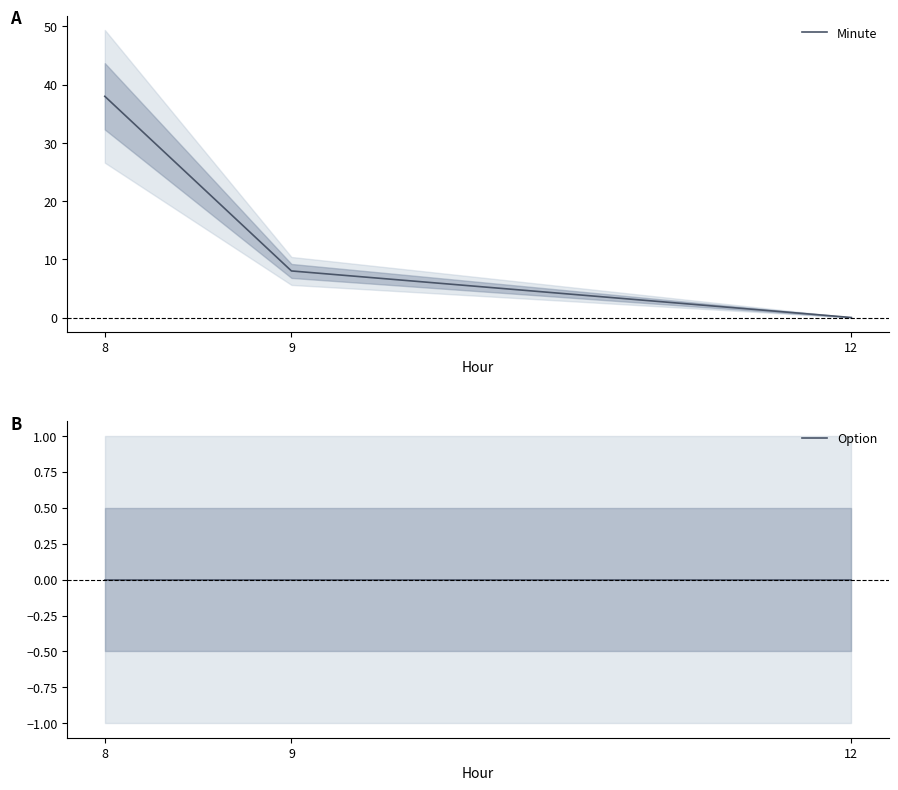

What is the difference between the second highest and minimum values in the Minute series?

8